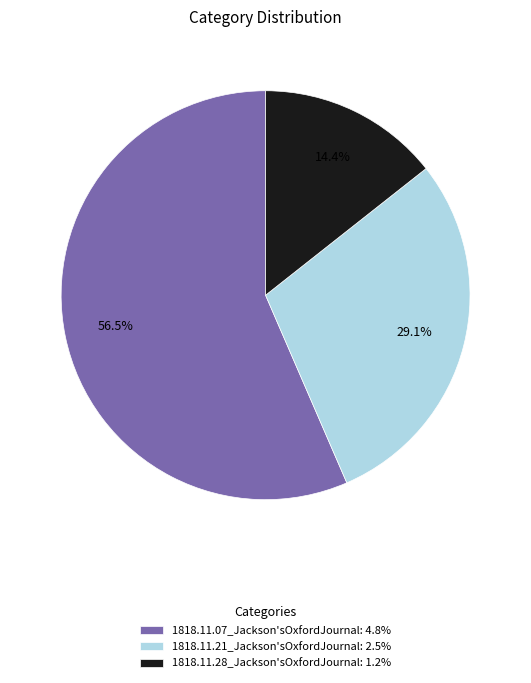

What percentage is NOT represented by 1818.11.28_Jackson'sOxfordJournal?

85.6%